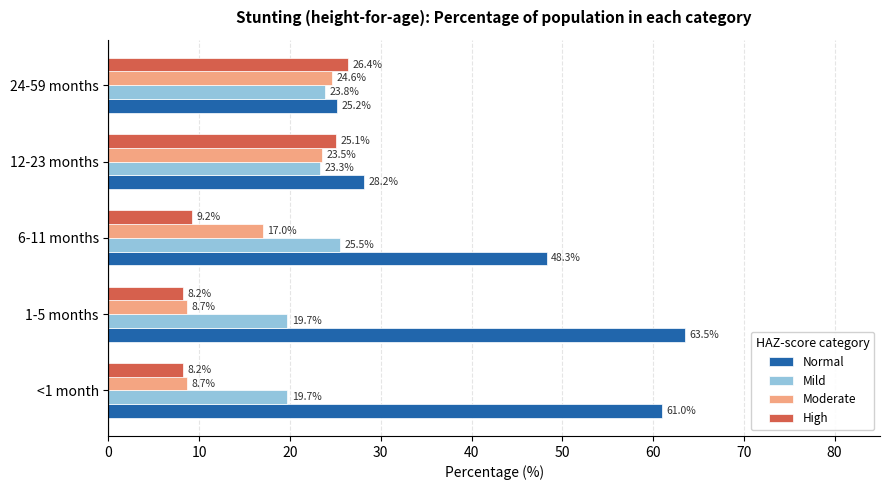

What is the spread (max minus min) of values at 6-11 months?

39.1